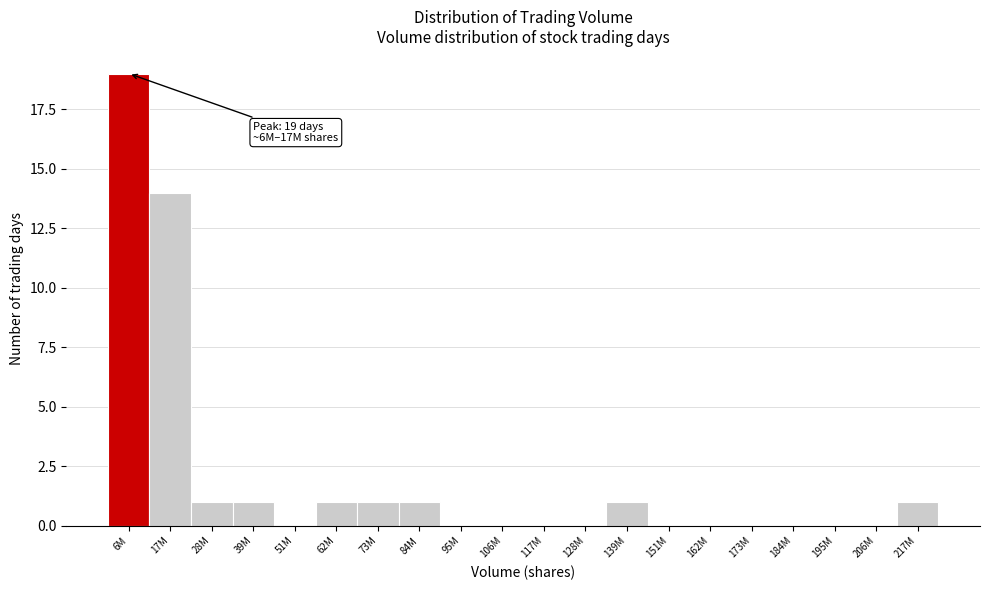

Reading right to left, what are all the values shown in this chart?

217M=1	206M=0	195M=0	184M=0	173M=0	162M=0	151M=0	139M=1	128M=0	117M=0	106M=0	95M=0	84M=1	73M=1	62M=1	51M=0	39M=1	28M=1	17M=14	6M=19